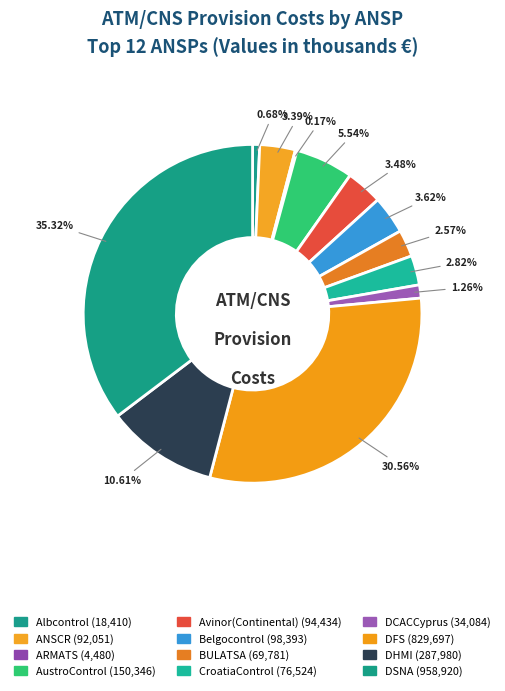

Count the number of slices in the pie.

12